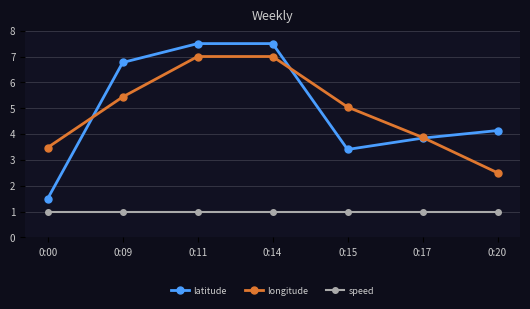

True or false: latitude has more than 1 points higher than both neighbors.

False